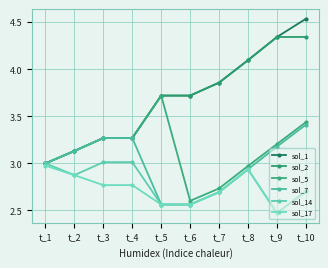

True or false: sol_2 and sol_1 cross at least once.

False